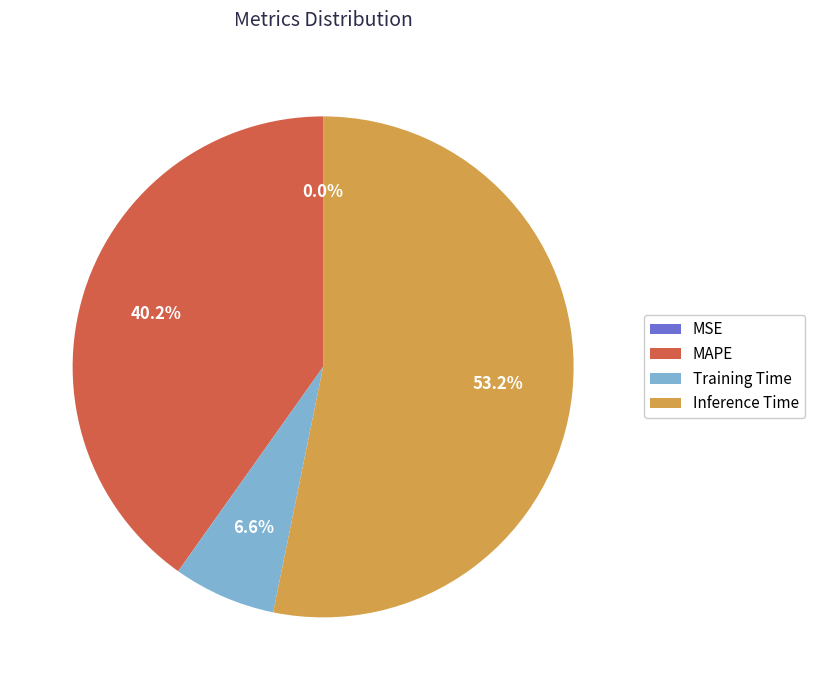

Between MAPE and Inference Time, which is larger?

Inference Time